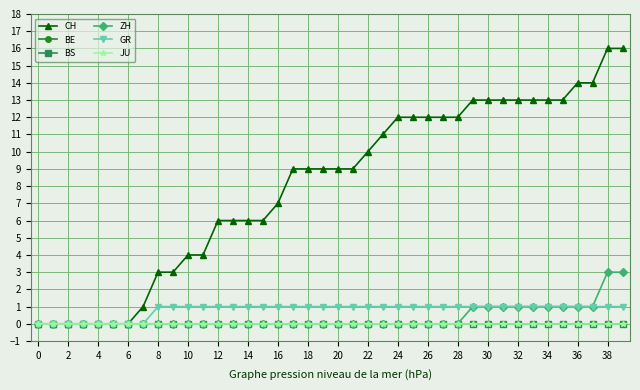

List the series in order of their peak value, highest first.

CH, ZH, GR, BE, BS, JU